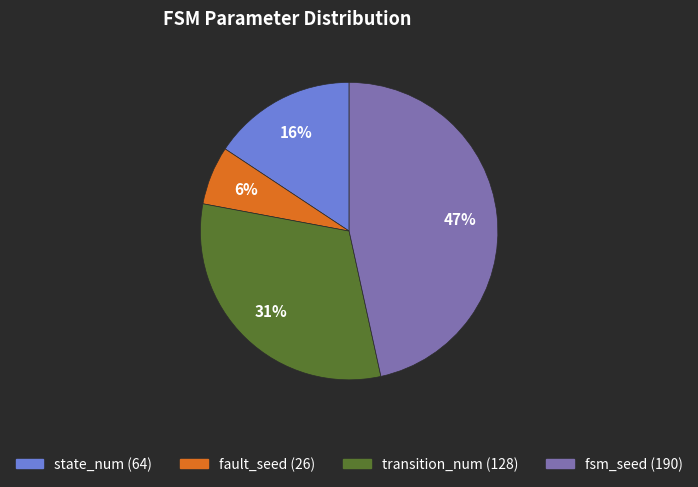

Does any single category account for the majority?

No